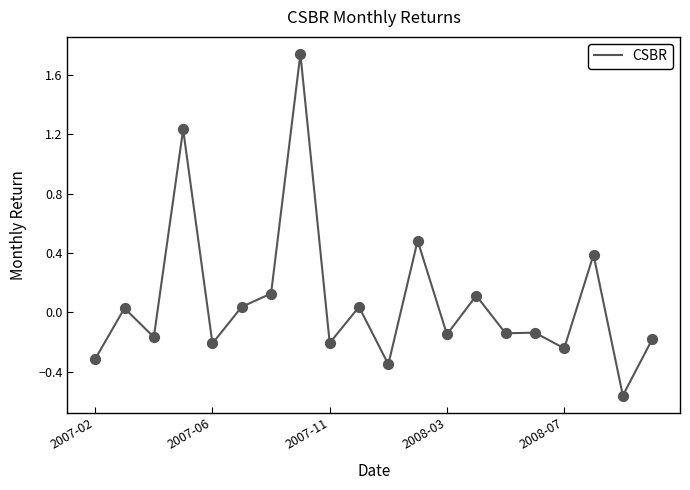

What is the difference between the maximum and minimum values?

2.3